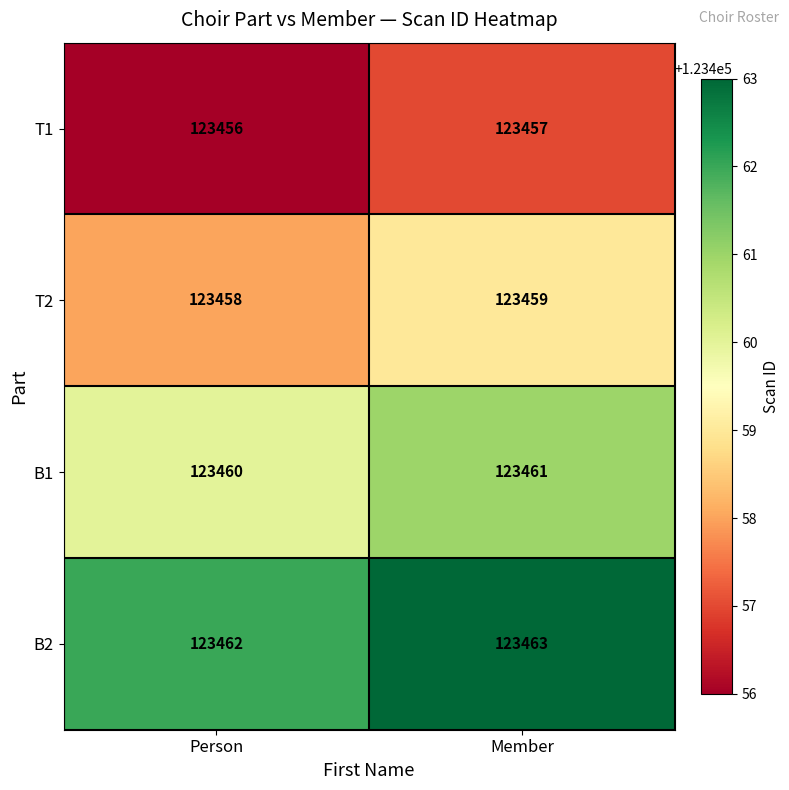

The T2 series shows 123458 at Person. True or false?

True